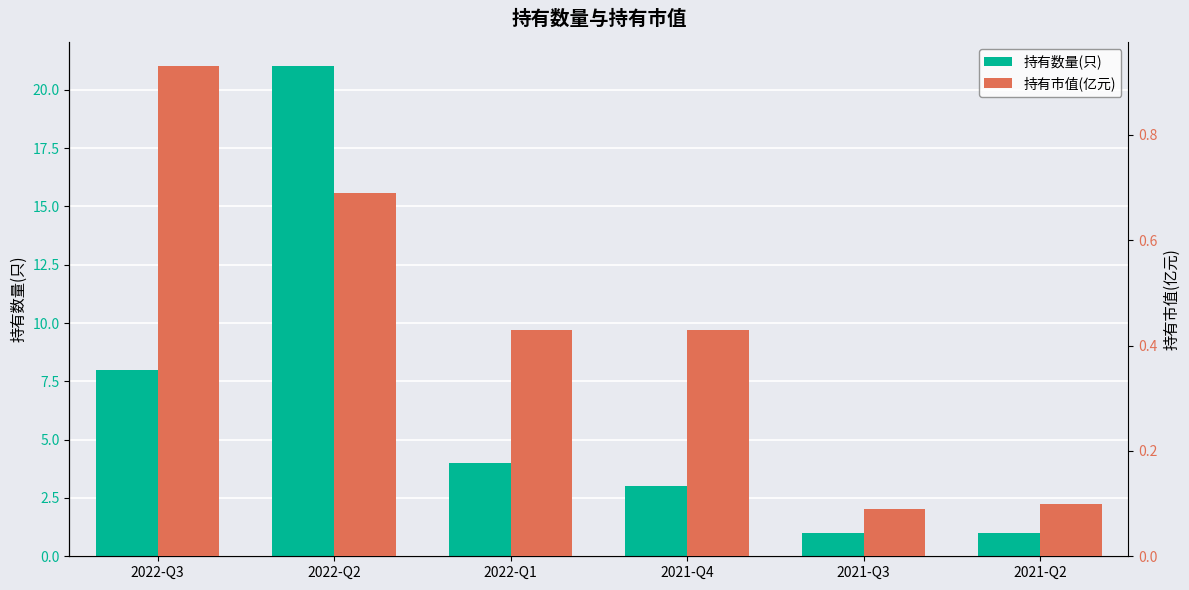

Reading left to right, extract all data points from this chart.

持有数量(只): 2022-Q3=8.0	2022-Q2=21.0	2022-Q1=4.0	2021-Q4=3.0	2021-Q3=1.0	2021-Q2=1.0
持有市值(亿元): 2022-Q3=0.9	2022-Q2=0.7	2022-Q1=0.4	2021-Q4=0.4	2021-Q3=0.1	2021-Q2=0.1